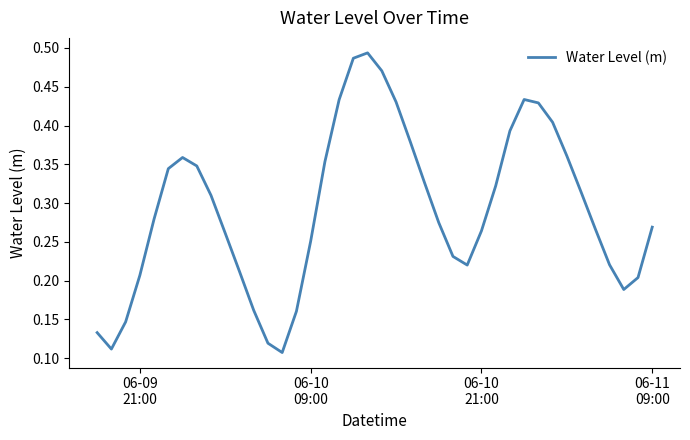

What is the average value?

0.3